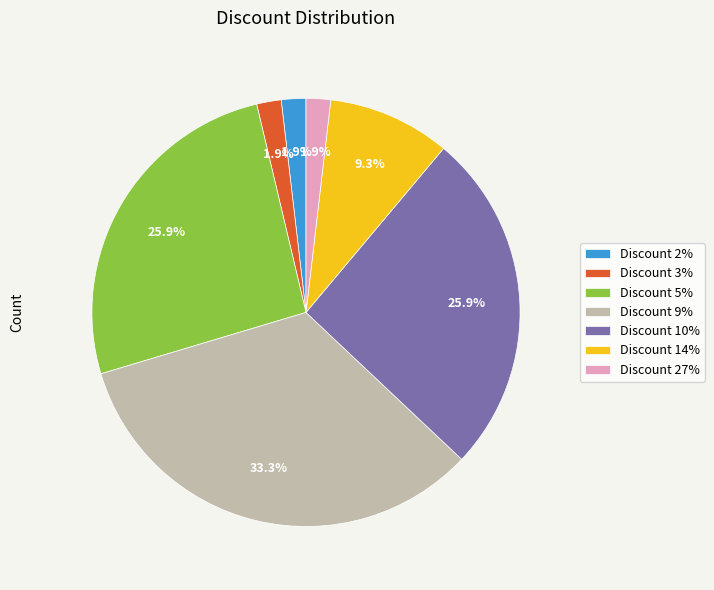

How many slices are in this pie chart?

7